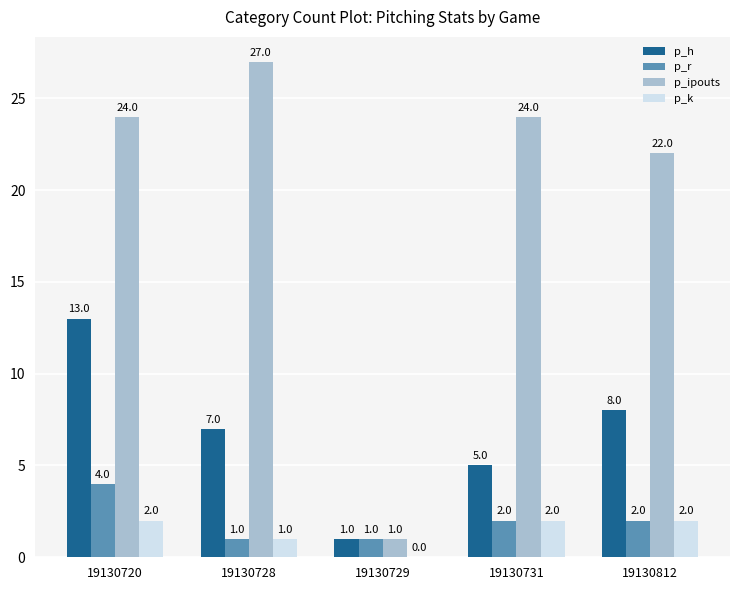

Which series has the largest total across all categories?

p_ipouts